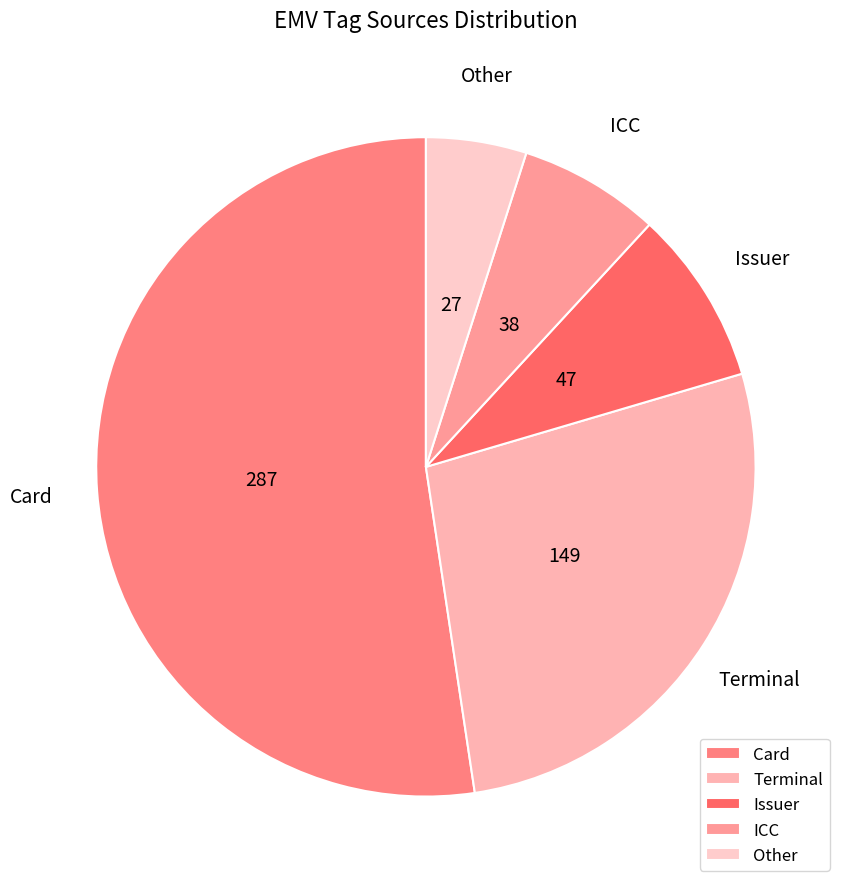

Does Card account for over 50% of the chart?

Yes